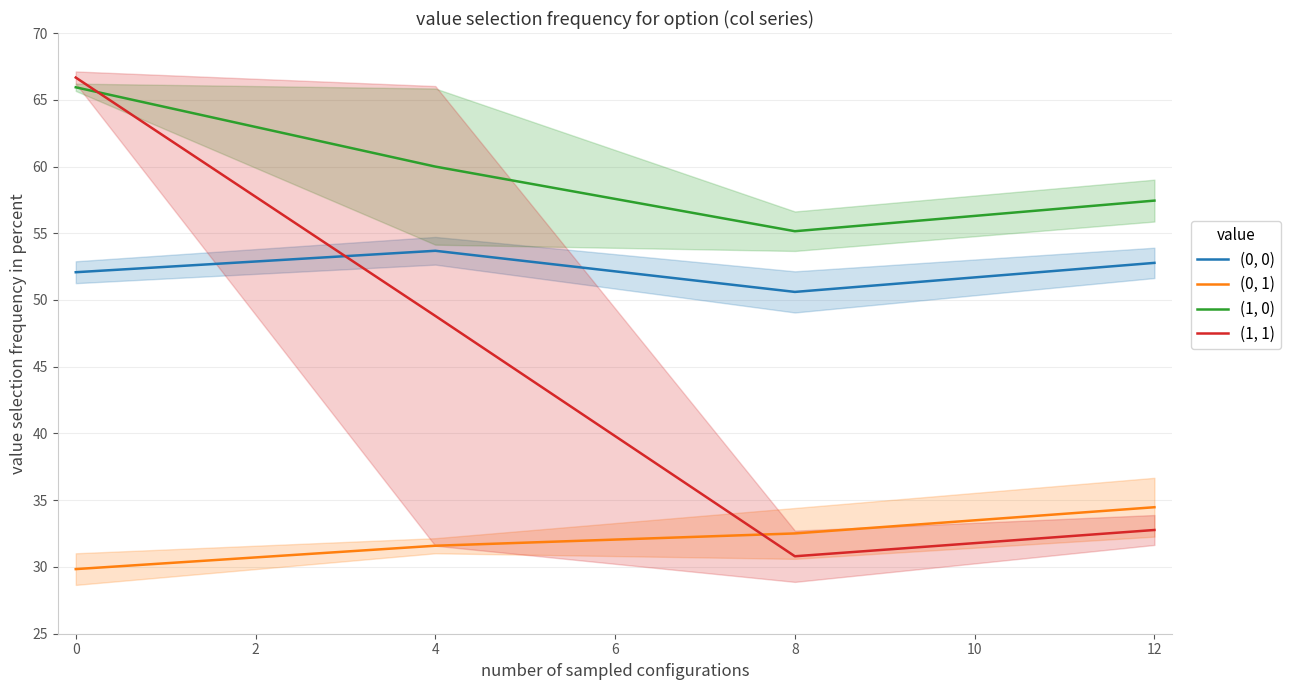

Read the (1, 1) value at 0.

66.7